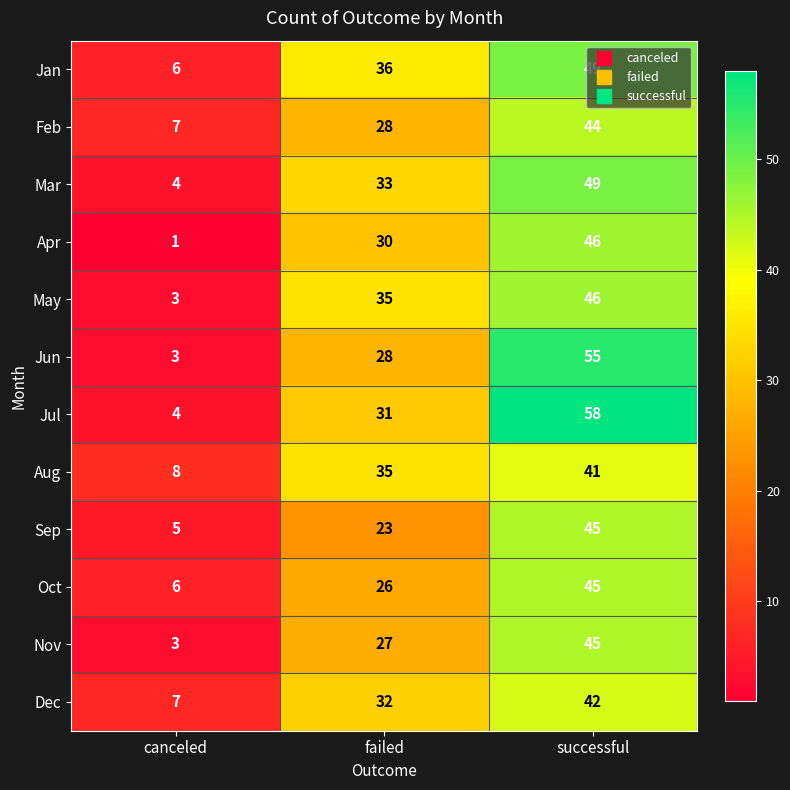

What is the total value across all series at canceled?

57